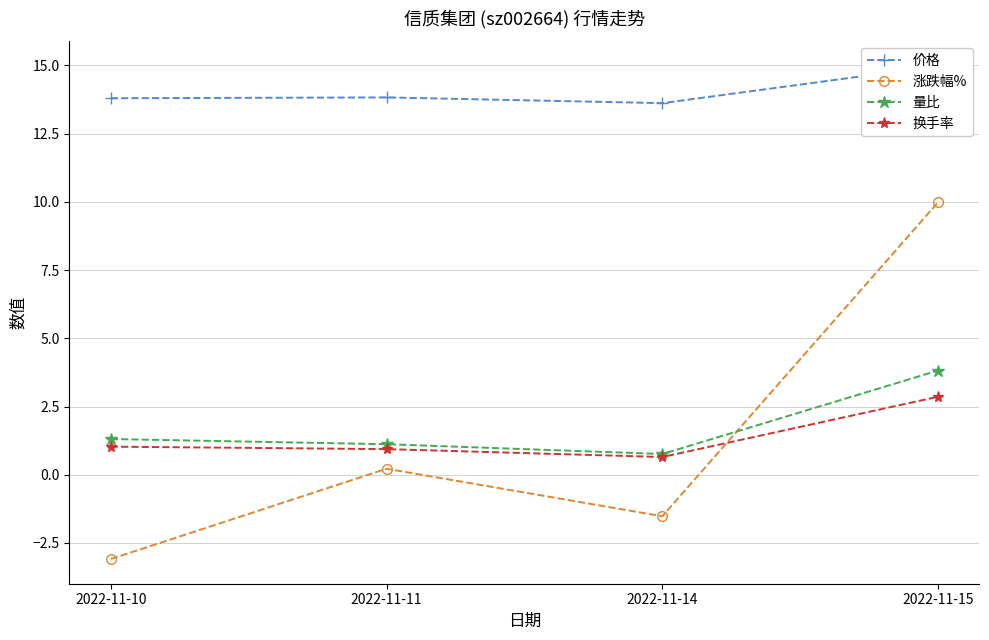

The value of 价格 at 2022-11-14 is 13.6. True or false?

True